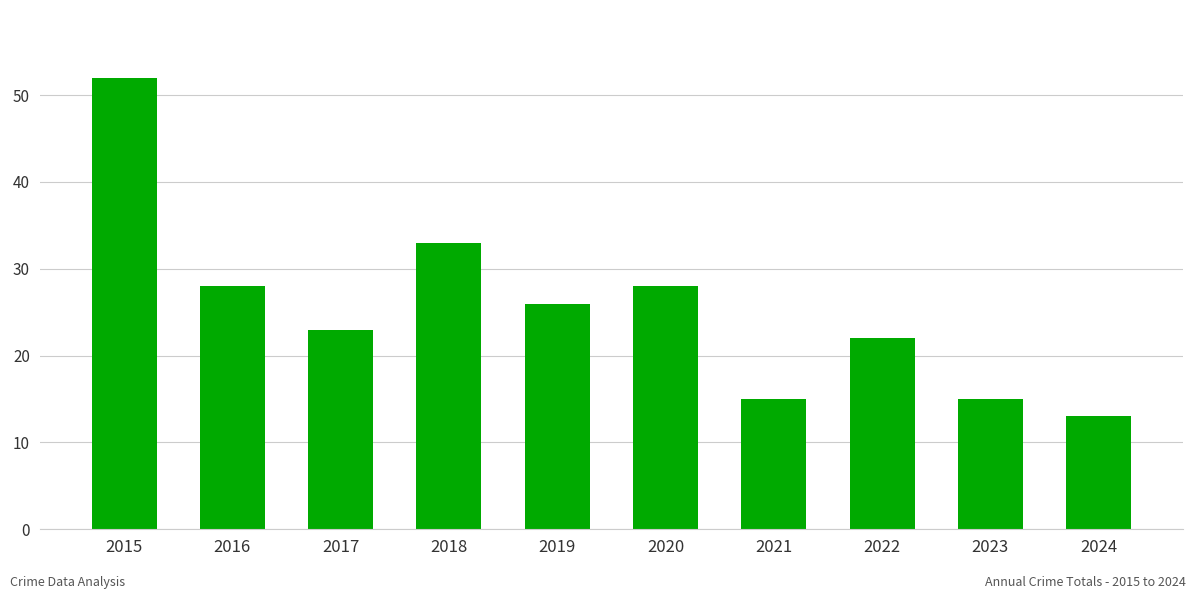

The chart shows a value of 3 at 2024. True or false?

False